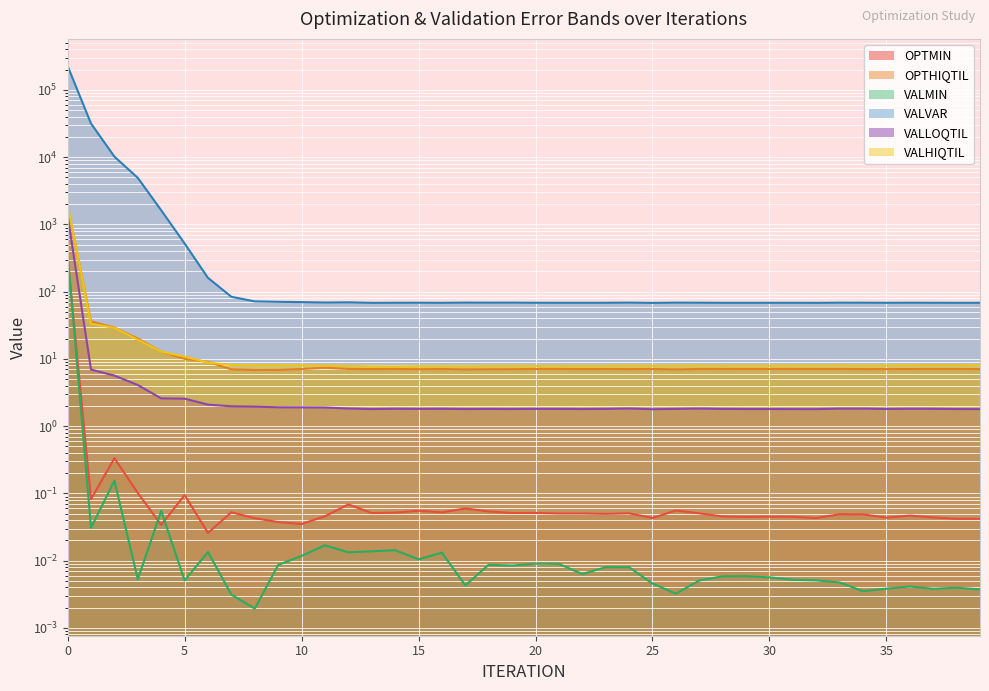

What is the value of the OPTHIQTIL point at the 9th from the left?

6.8